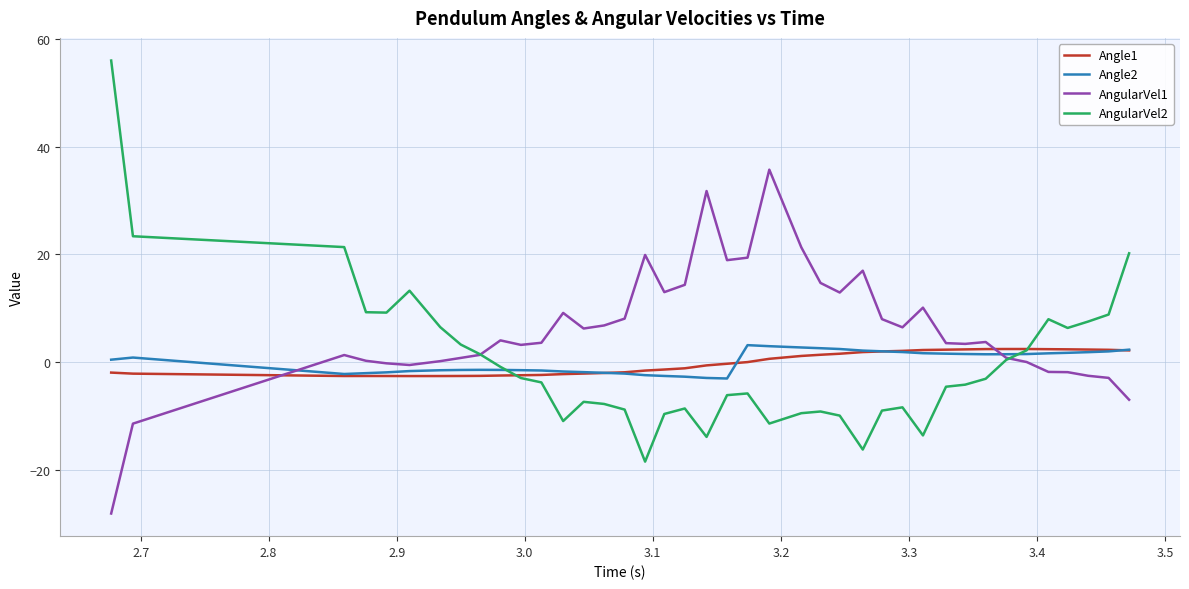

Which series has the largest total across all categories?

AngularVel1